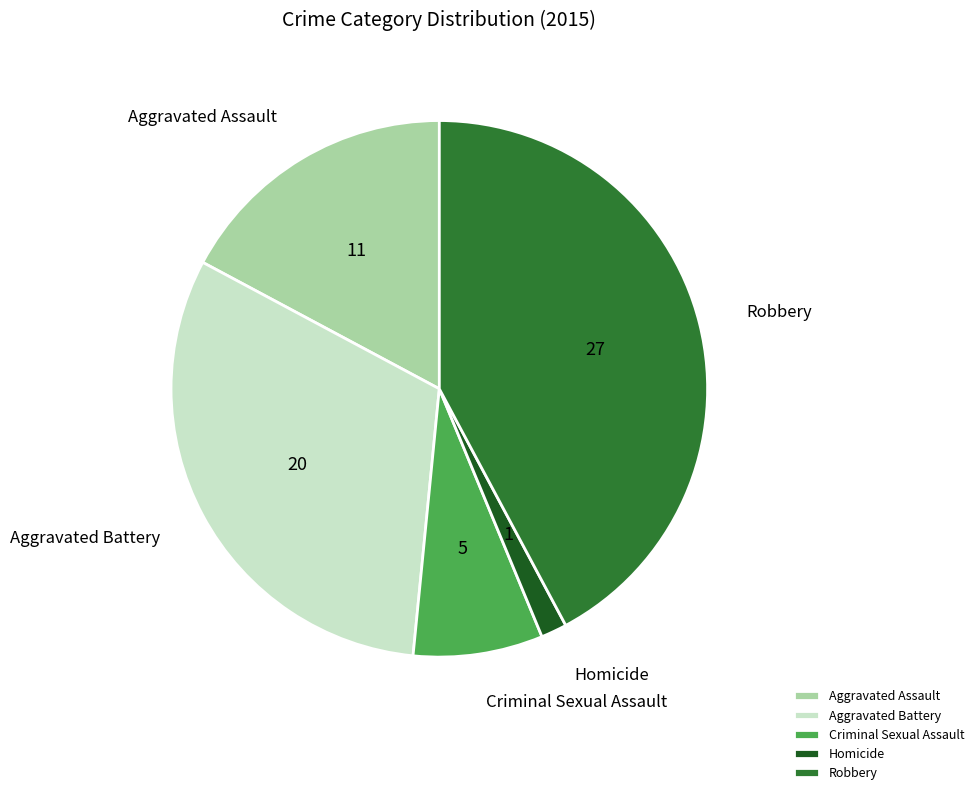

Is Aggravated Assault the majority of the pie?

No